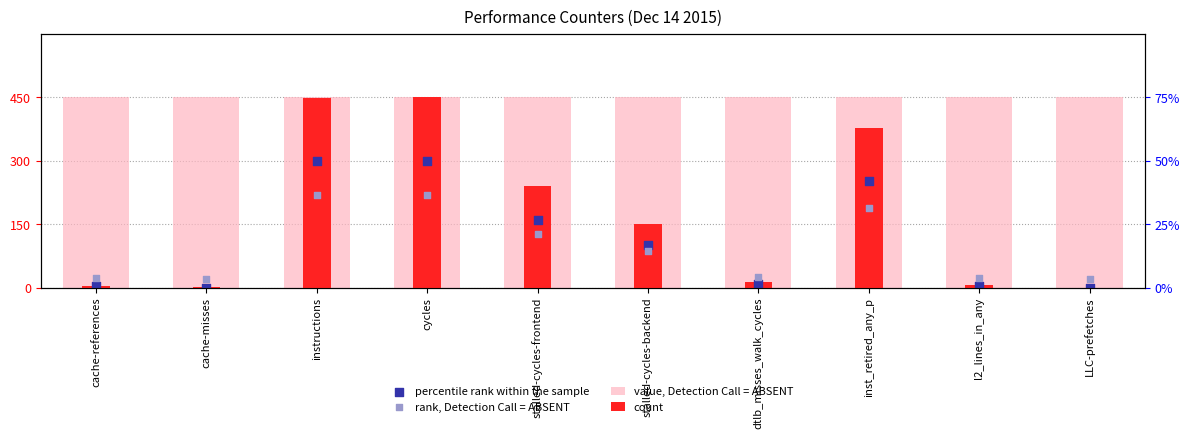

At how many categories does at least one series exceed 398?

10